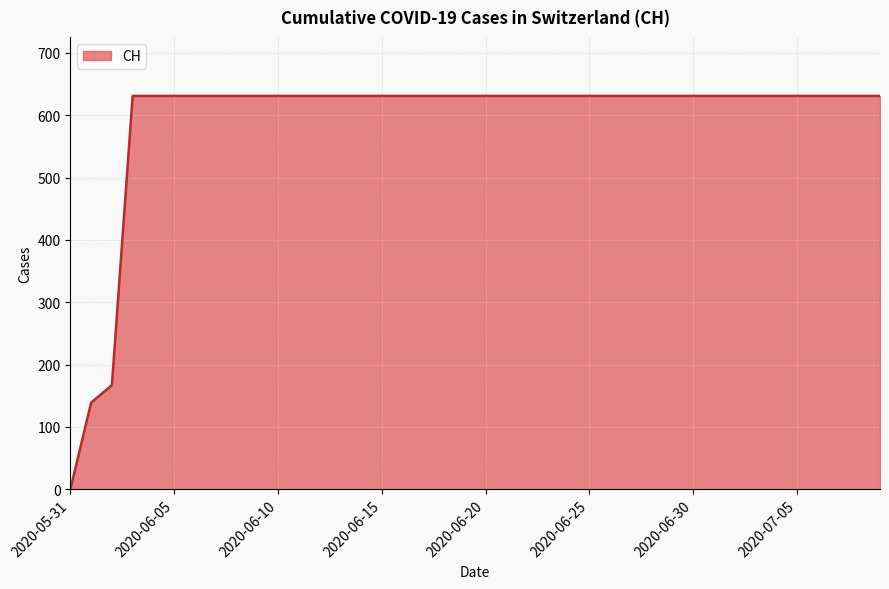

What is the sum of all values?

23653